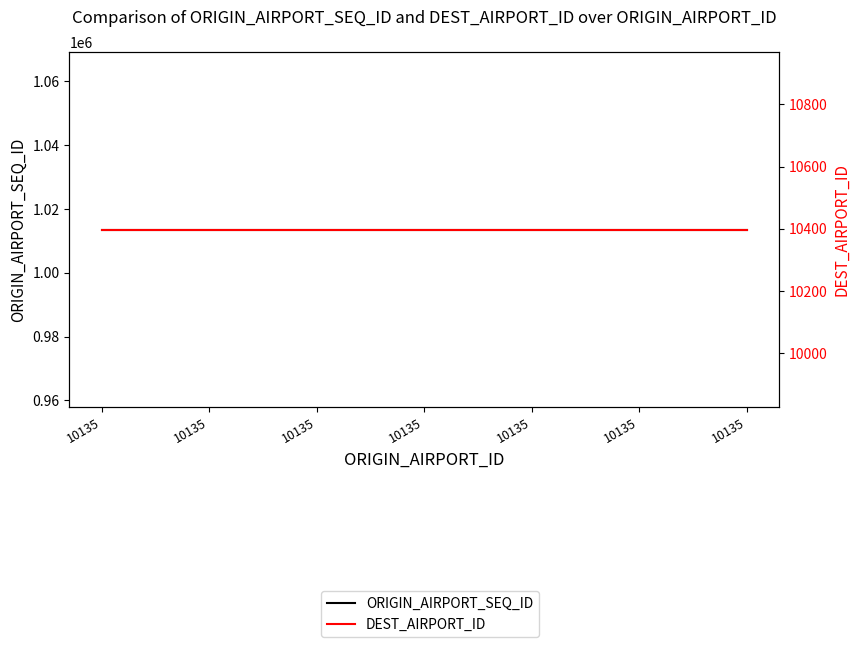

What is the value of the ORIGIN_AIRPORT_SEQ_ID point at the 6th from the left?

1013505